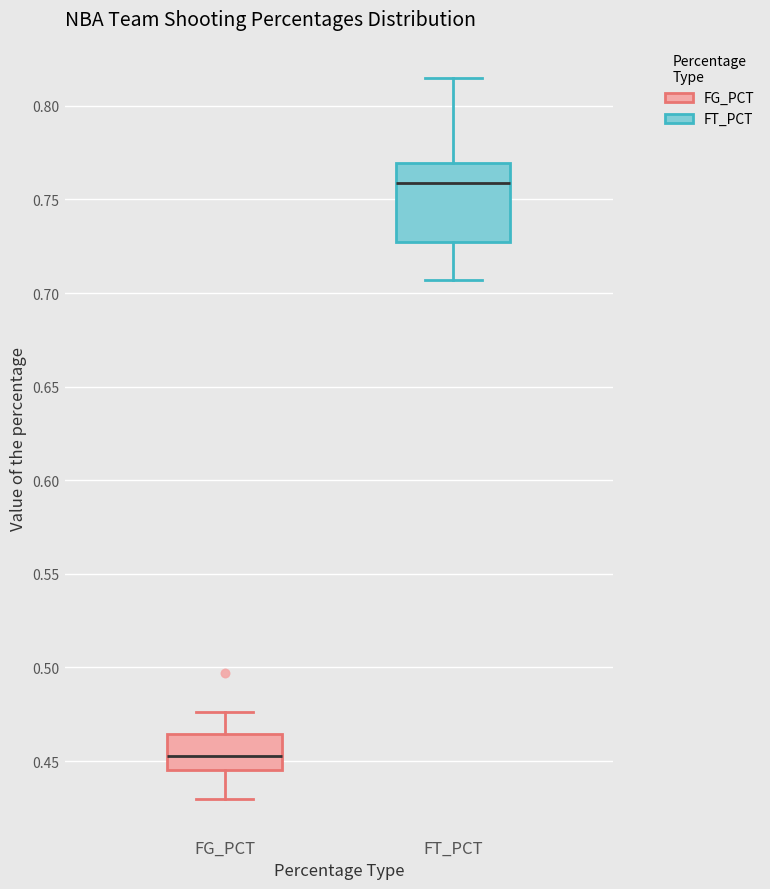

Reading left to right, read every box against the y-axis: the position of its median line, the range the box covers, and the ends of its whiskers. The values are not printed on the chart, so give them approximately, as read against the axis.

FG_PCT: median 0.455, box 0.445 to 0.465, whiskers 0.430 to 0.475
FT_PCT: median 0.760, box 0.725 to 0.770, whiskers 0.705 to 0.815